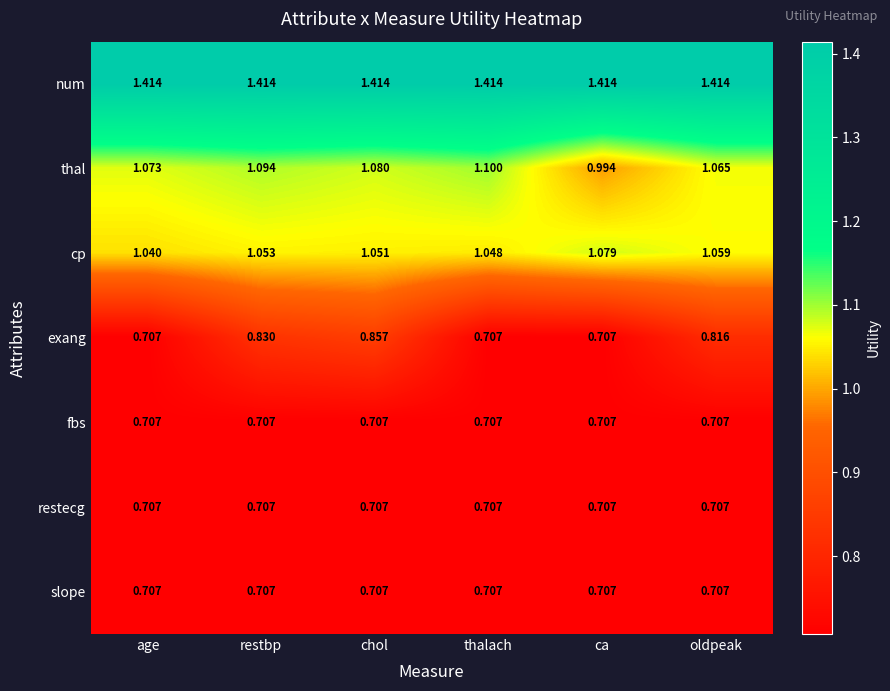

Which category has the highest value in the cp series?

ca